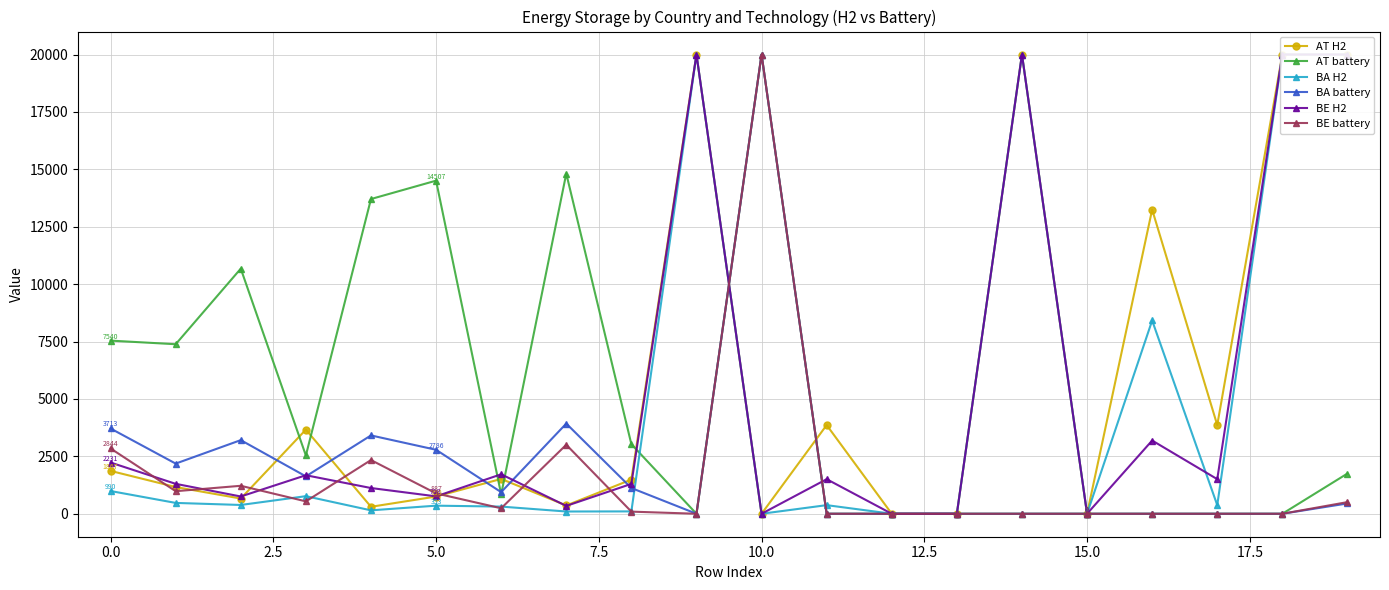

How many data points in BE H2 are above 1506?

10